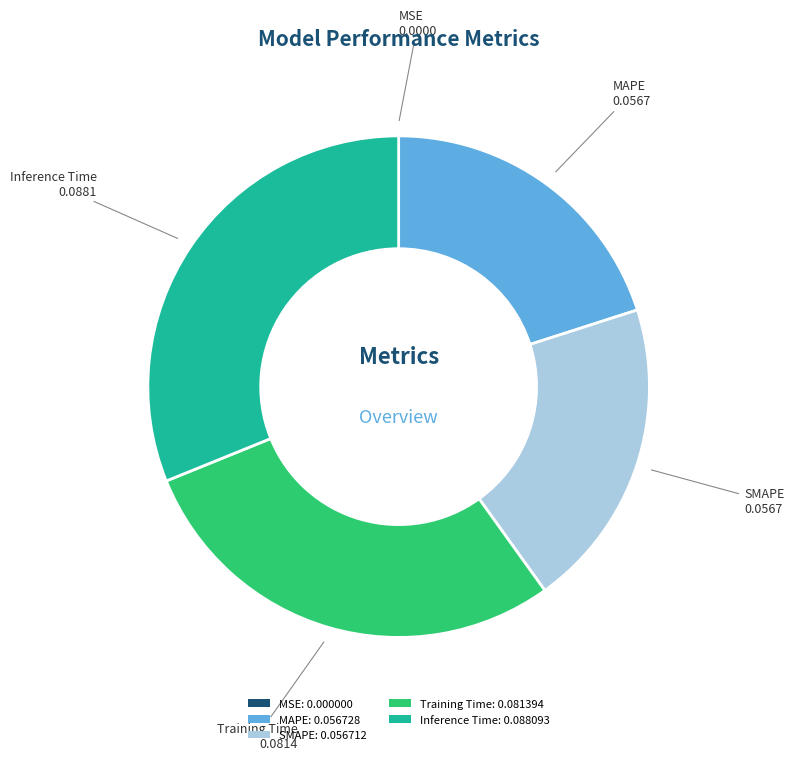

Is there a majority slice in this chart?

No